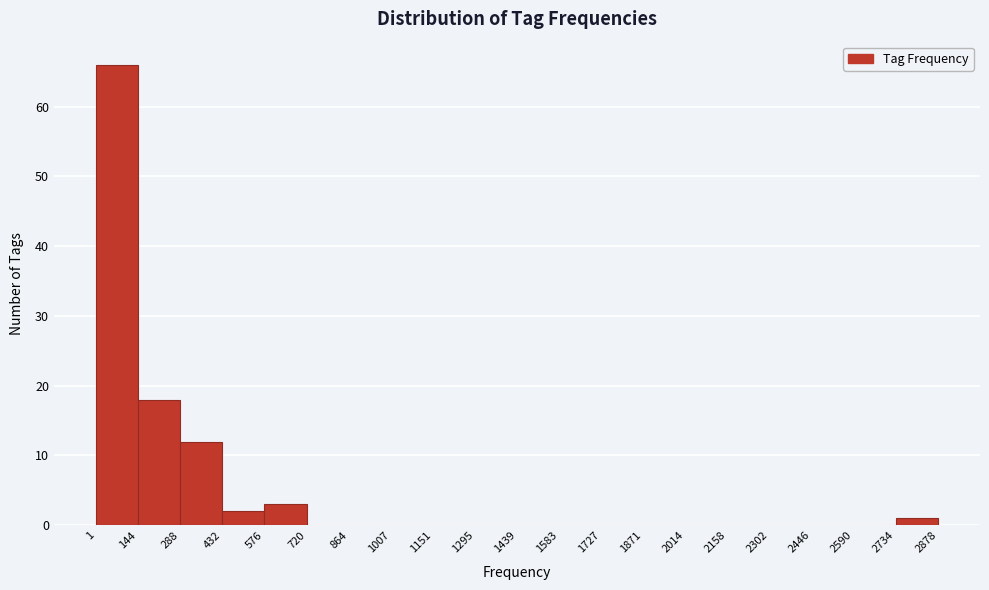

Reading left to right, list every bar in this chart as the range it spans on the x-axis followed by its height. The values are not printed on the chart, so give them approximately, as read against the axis.

1 to 144: 66
144 to 288: 18
288 to 432: 12
432 to 576: 2
576 to 720: 3
720 to 864: 0
864 to 1007: 0
1007 to 1151: 0
1151 to 1295: 0
1295 to 1439: 0
1439 to 1583: 0
1583 to 1727: 0
1727 to 1871: 0
1871 to 2014: 0
2014 to 2158: 0
2158 to 2302: 0
2302 to 2446: 0
2446 to 2590: 0
2590 to 2734: 0
2734 to 2878: 1